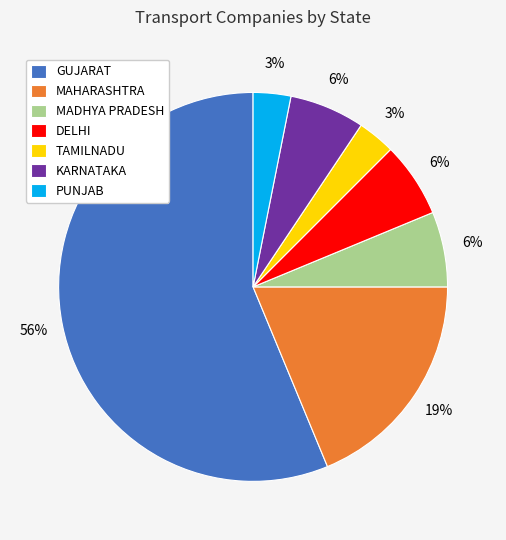

Which category has the biggest portion of the pie?

GUJARAT